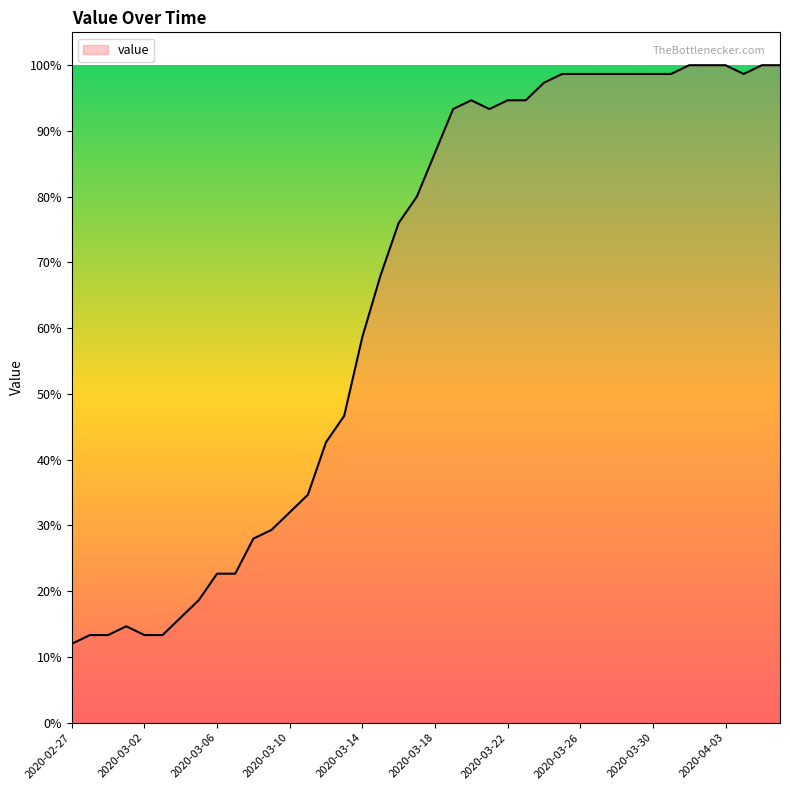

What is the difference between the maximum and minimum values?

88.0